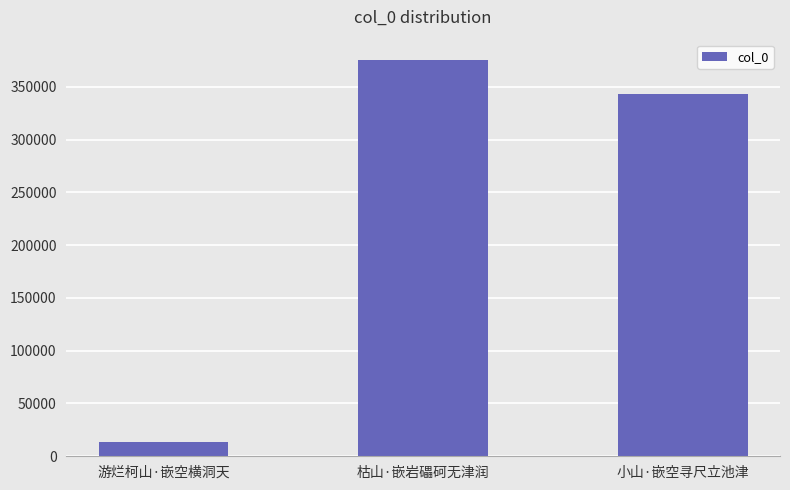

What is the label of the 3rd bar from the left?

小山·嵌空寻尺立池津